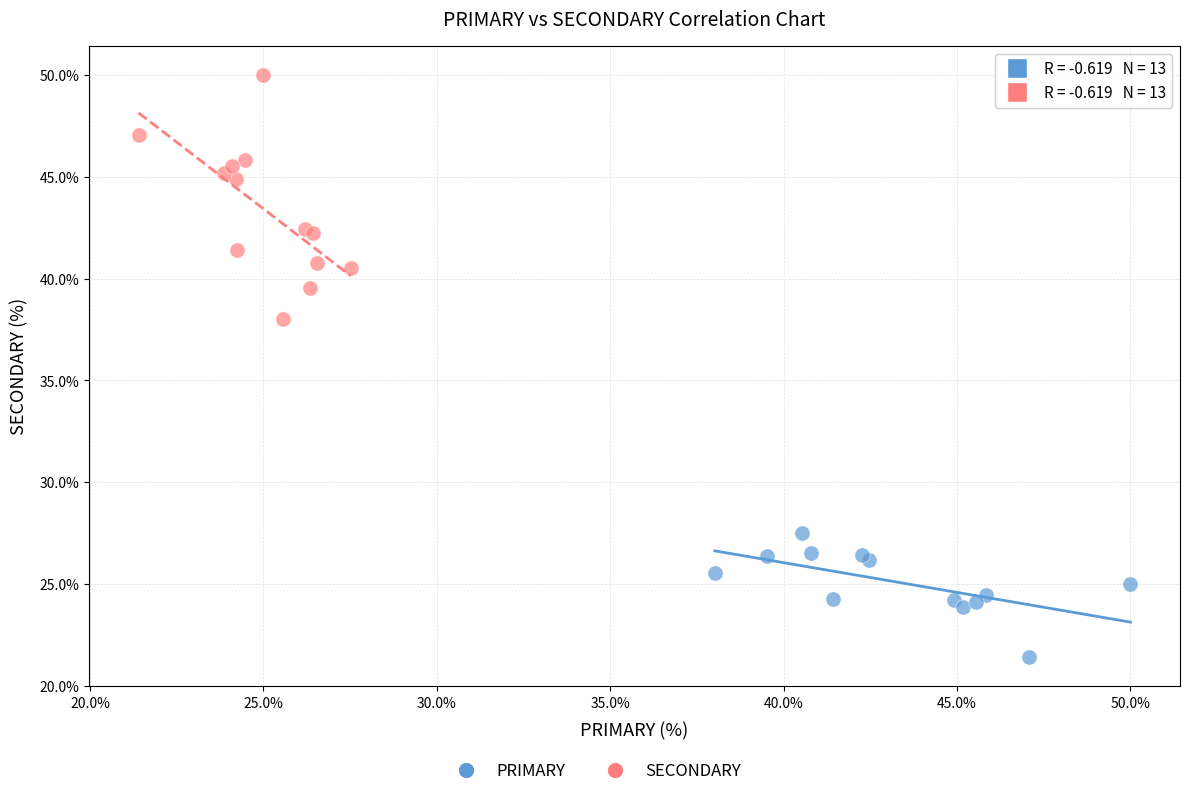

Which series reaches the minimum Y coordinate?

PRIMARY